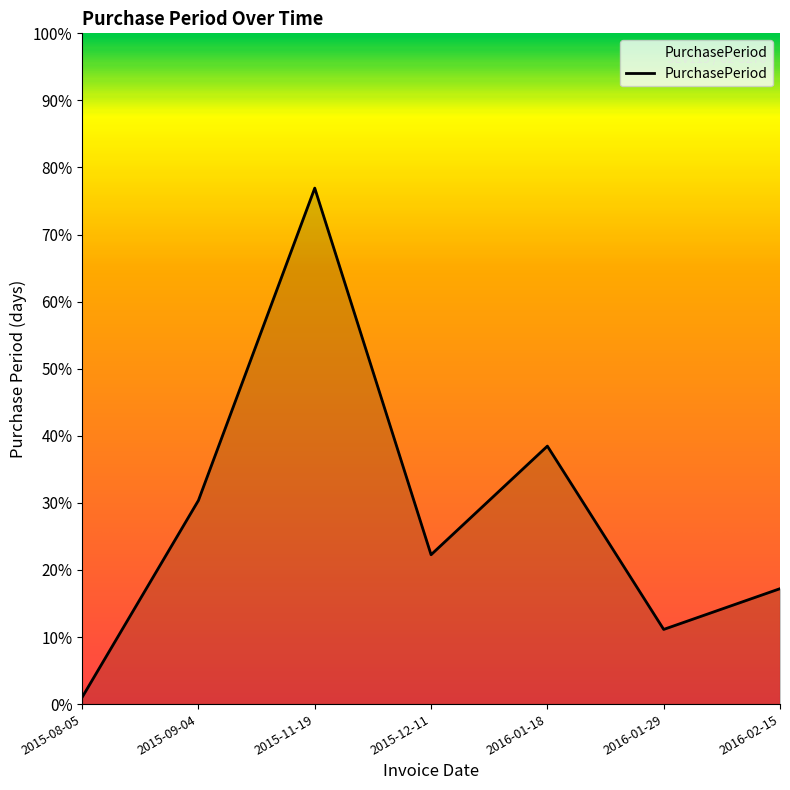

Reading left to right, transcribe all the data shown in this chart.

1	30	76	22	38	11	17